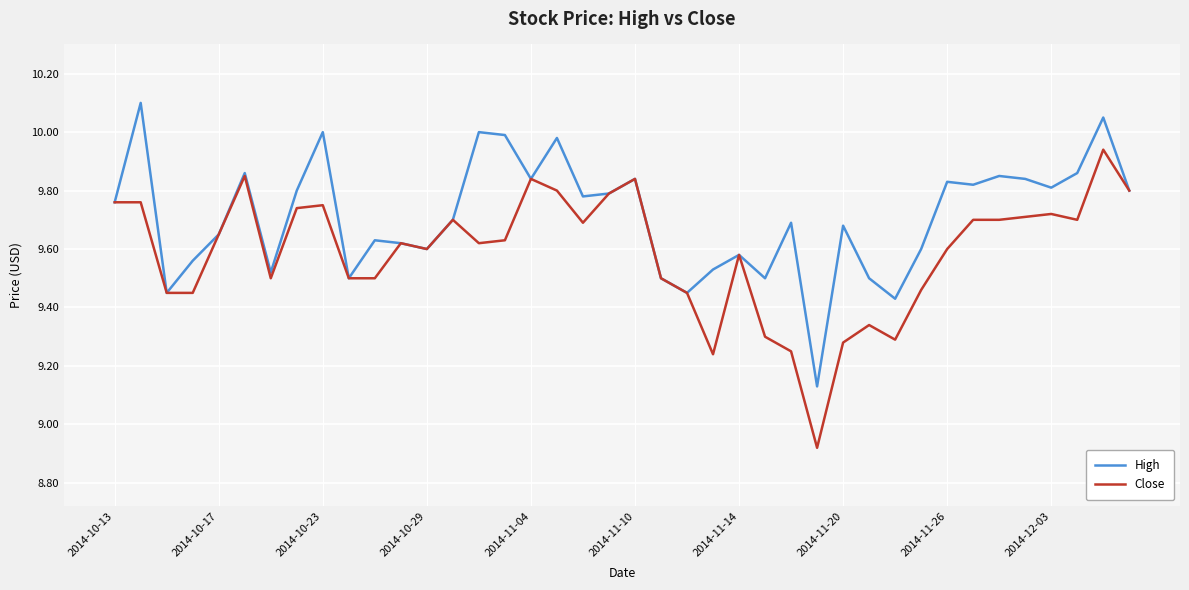

List the series in order of their overall mean, lowest first.

Close, High